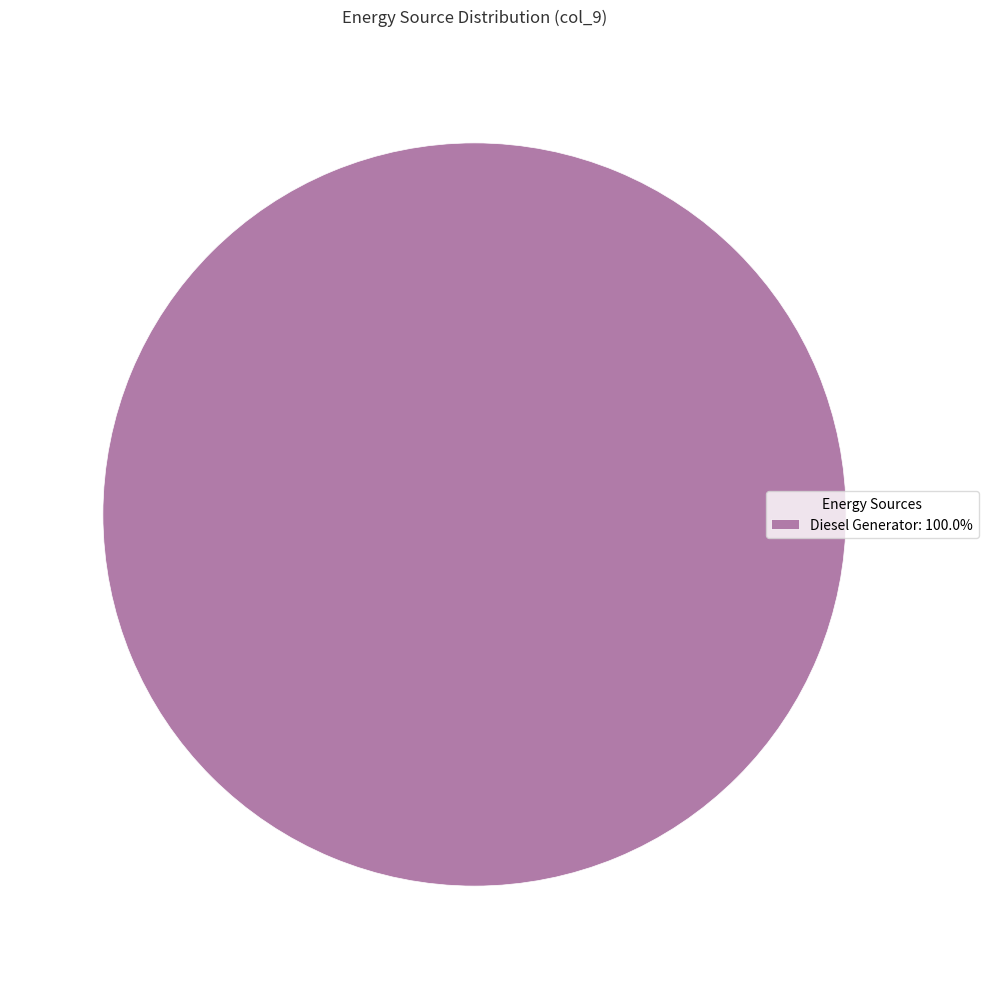

Is there a majority slice in this chart?

Yes